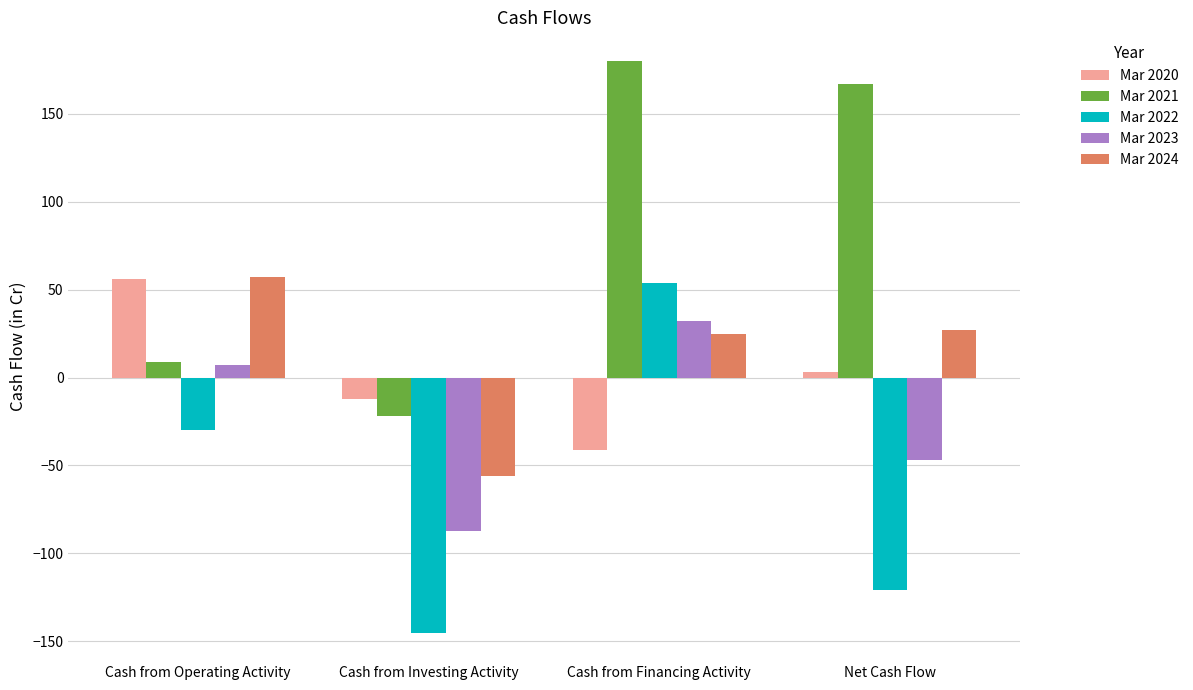

Which series has the widest spread of values?

Mar 2021